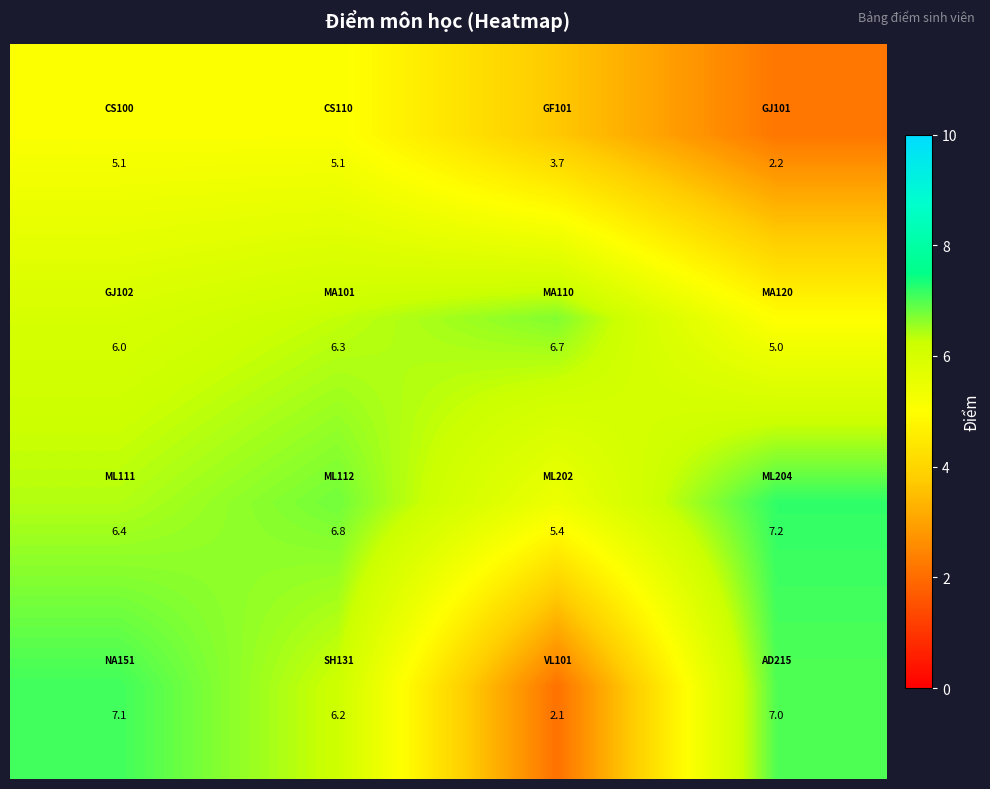

At how many categories does at least one series exceed 6?

4